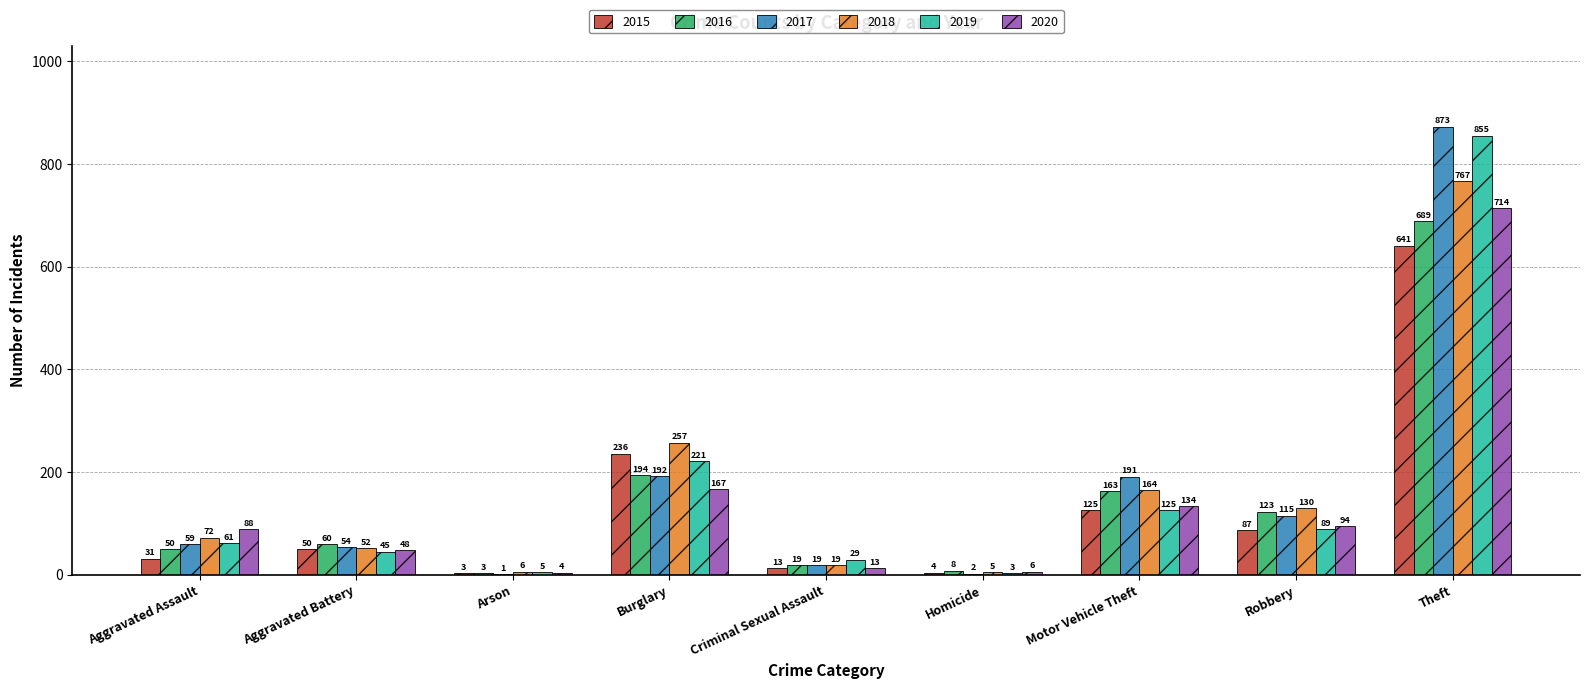

What is the average value of the 2016 series?

145